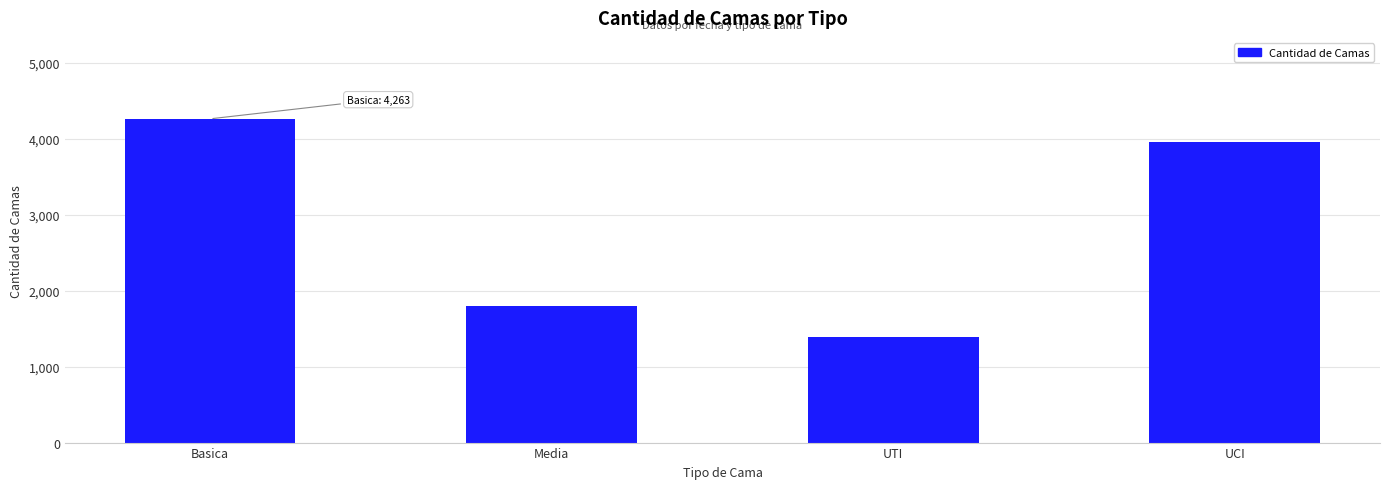

How many series are shown in this chart?

1